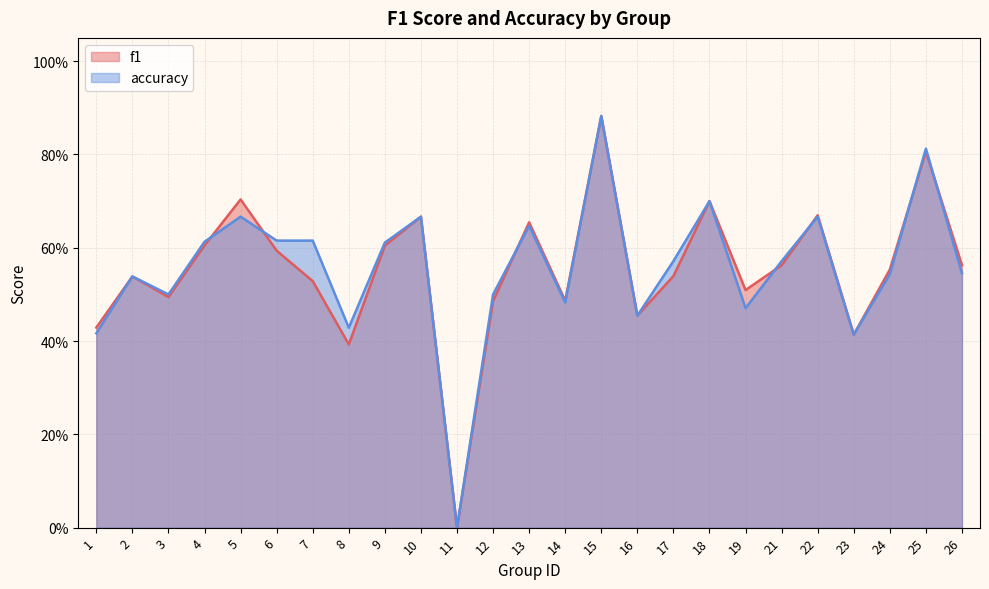

List the series in order of their overall mean, lowest first.

f1, accuracy